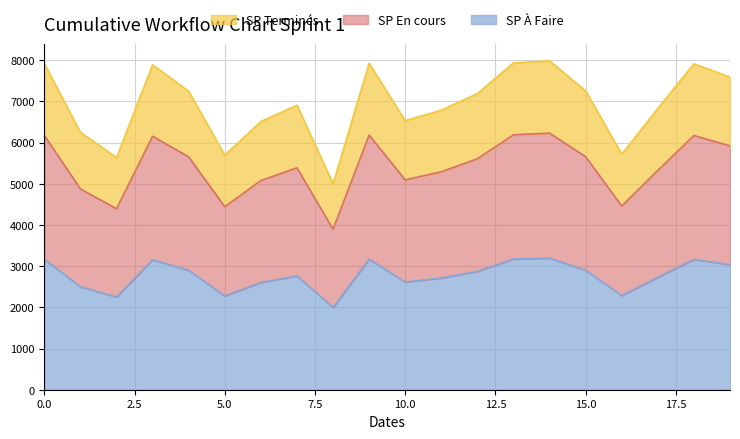

How many data points does each series have?

20